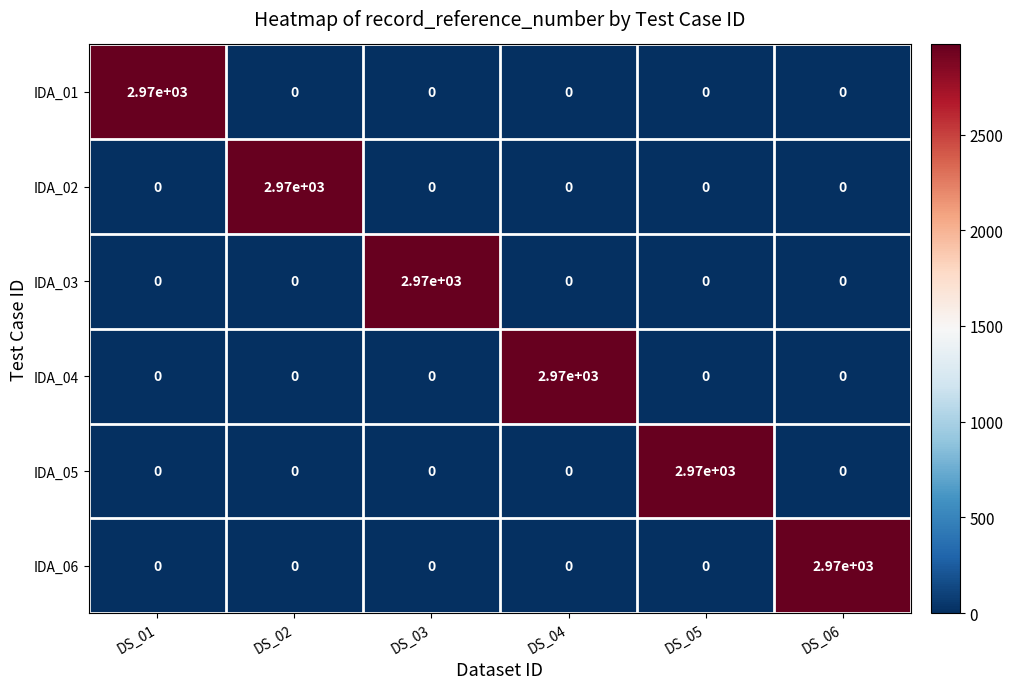

What is the spread (max minus min) of values at DS_01?

2970